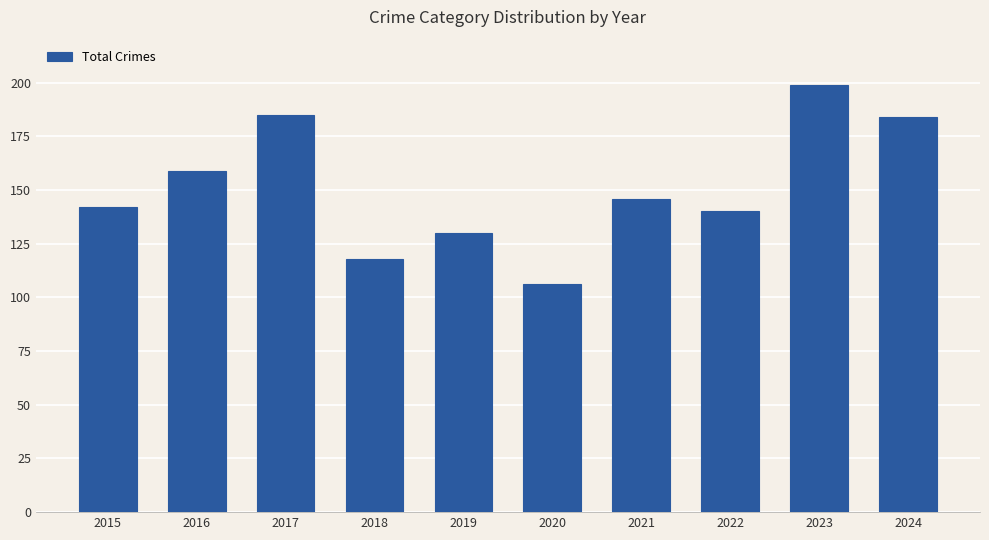

The chart shows a value of 118 at 2018. True or false?

True